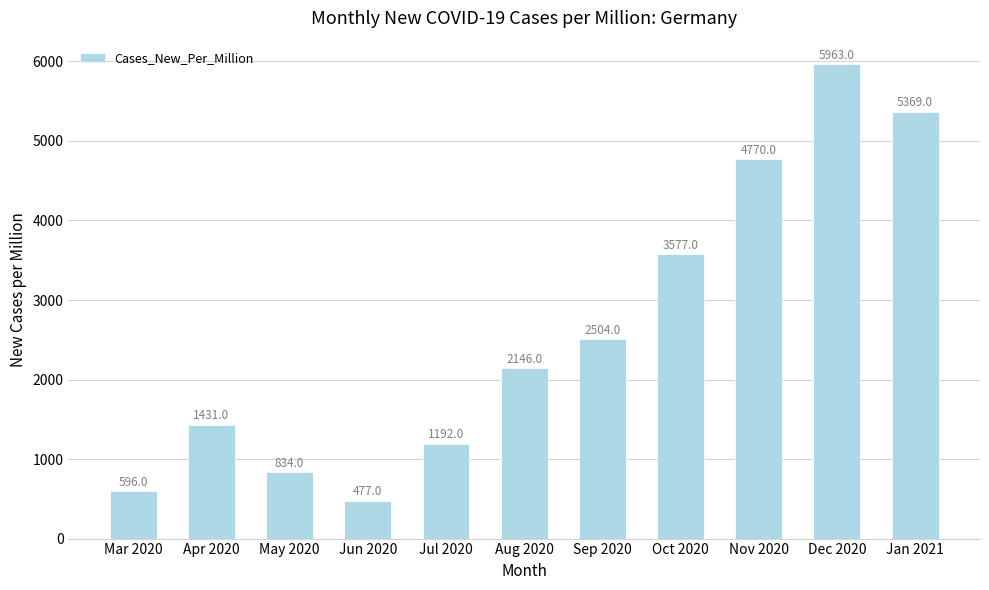

What is the label of the 8th bar from the right?

Jun 2020